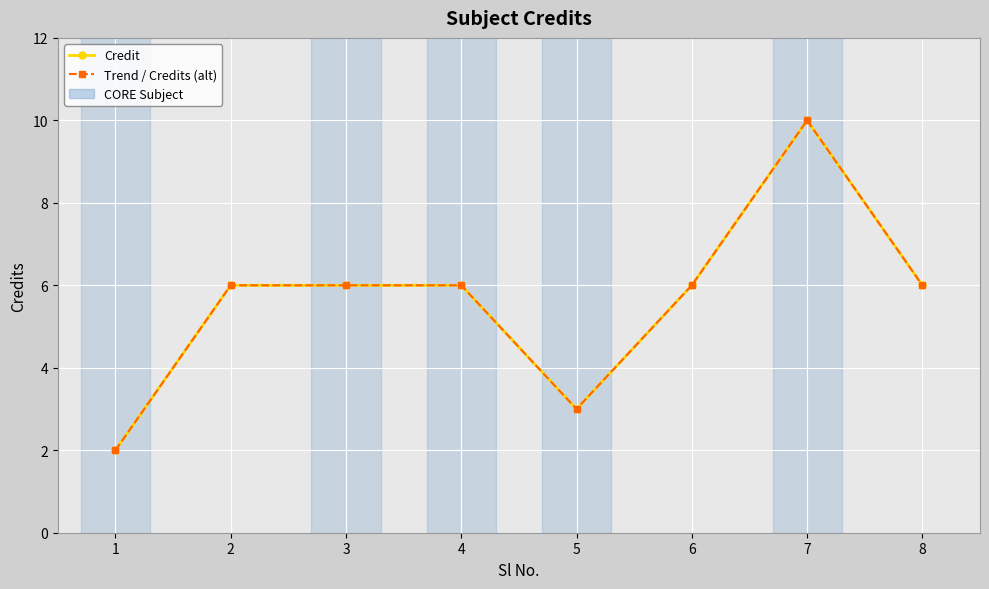

Is the value of Trend / Credits (alt) at 4 greater than the value of Credit at 7?

No